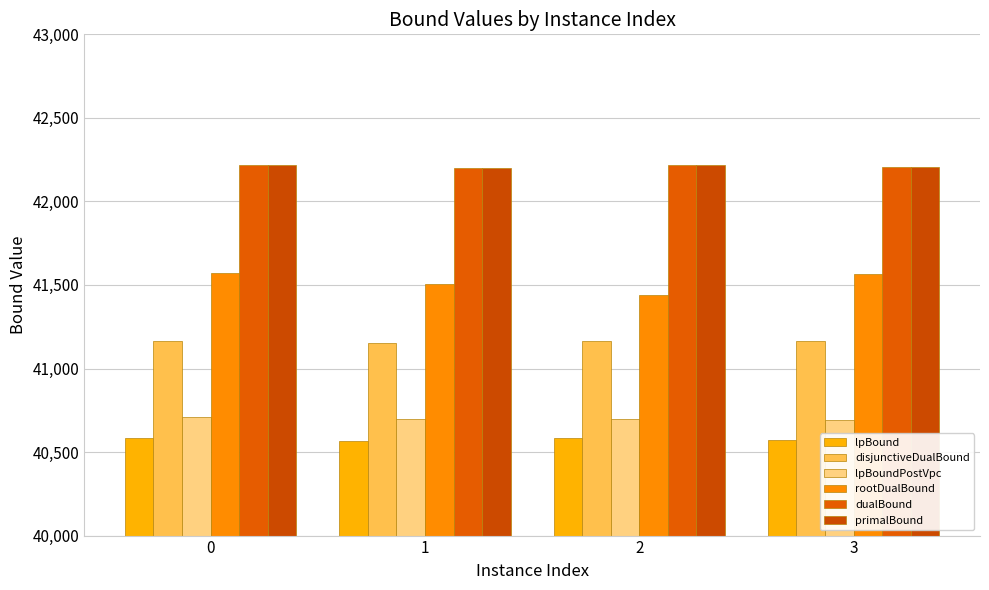

What is the value of the lpBoundPostVpc bar at the 4th from the left?

40692.3